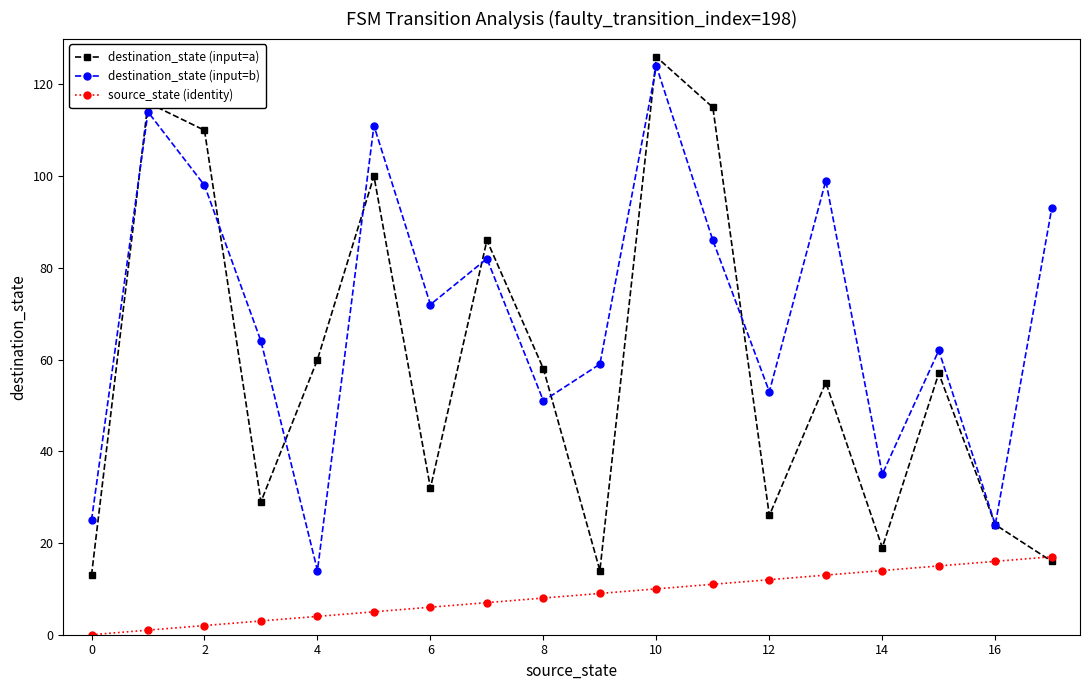

True or false: source_state (identity) and destination_state (input=b) cross at least once.

False